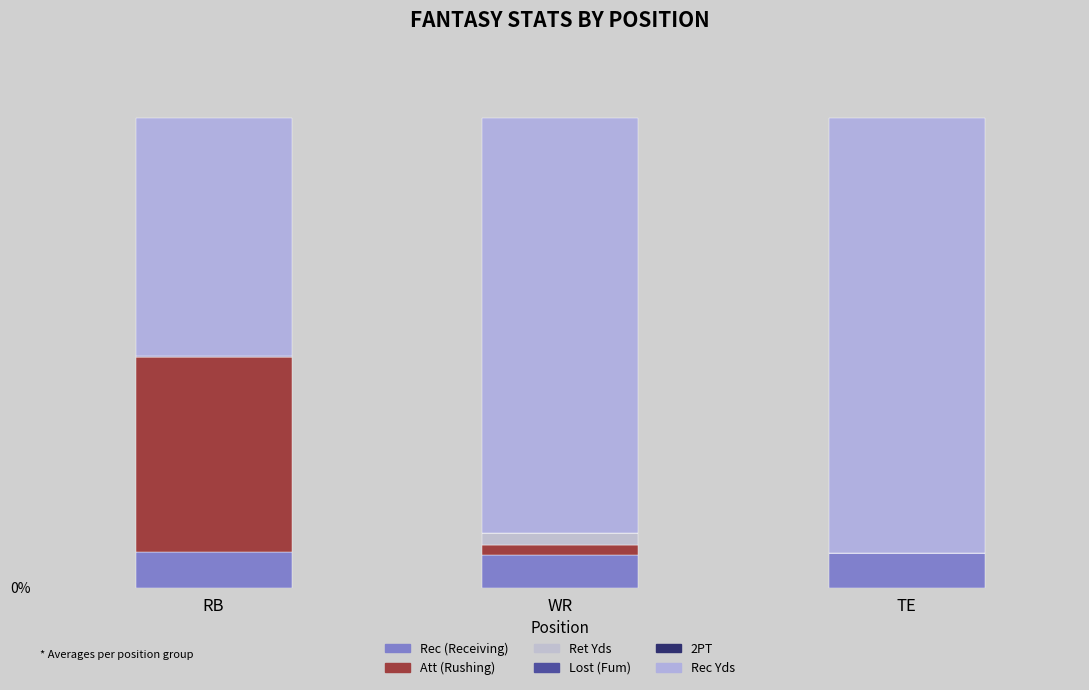

Are the bars grouped side by side (vs. stacked)?

No